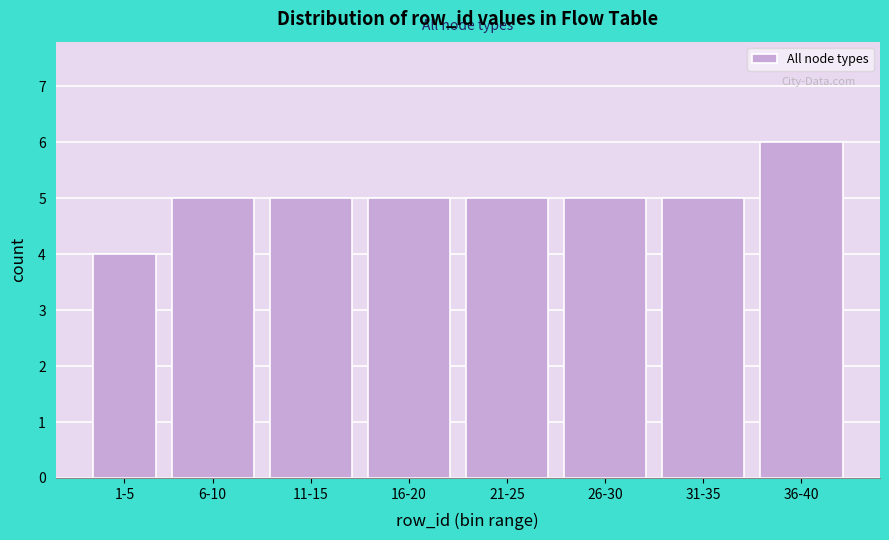

Reading left to right, list all the values displayed in this chart.

1-5=4	6-10=5	11-15=5	16-20=5	21-25=5	26-30=5	31-35=5	36-40=6